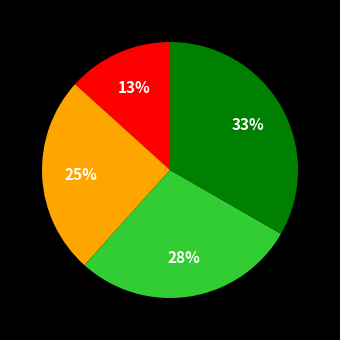

Is there any slice that represents more than half of the pie?

No